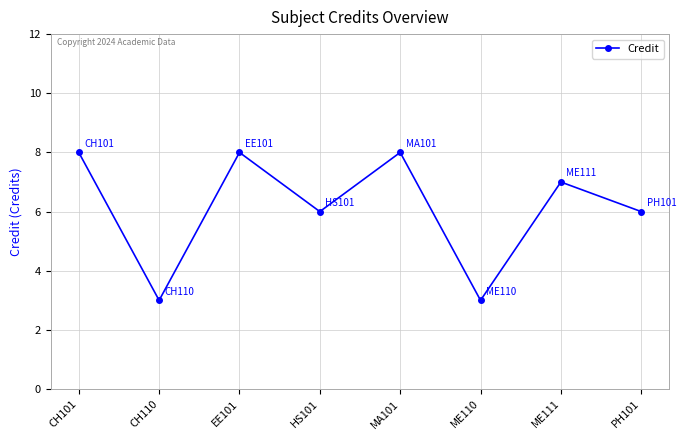

Where is the first local maximum?

EE101